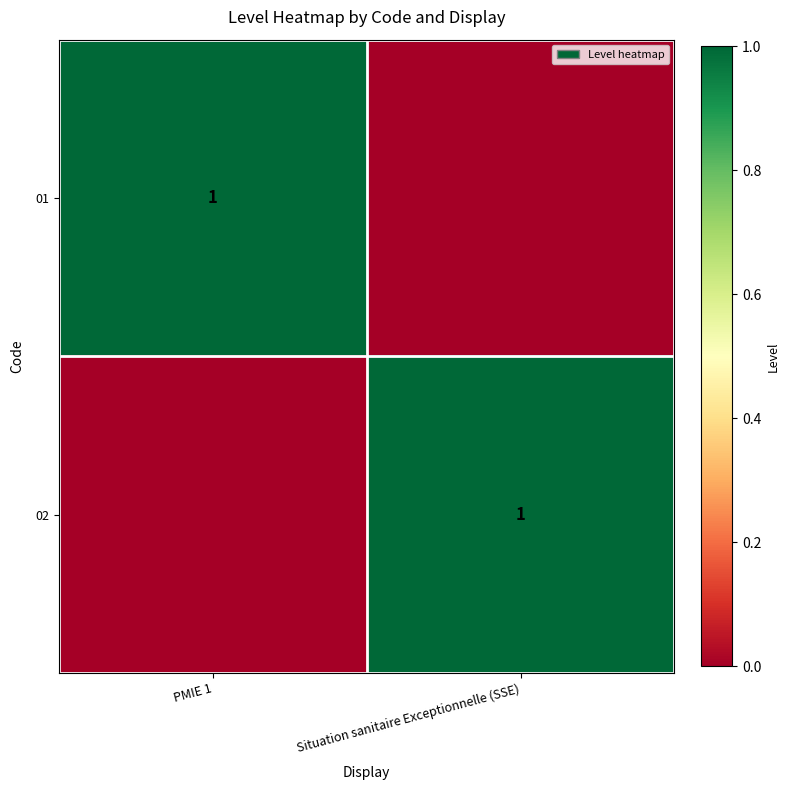

Is it true that 02 equals 1 at Situation sanitaire Exceptionnelle (SSE)?

True